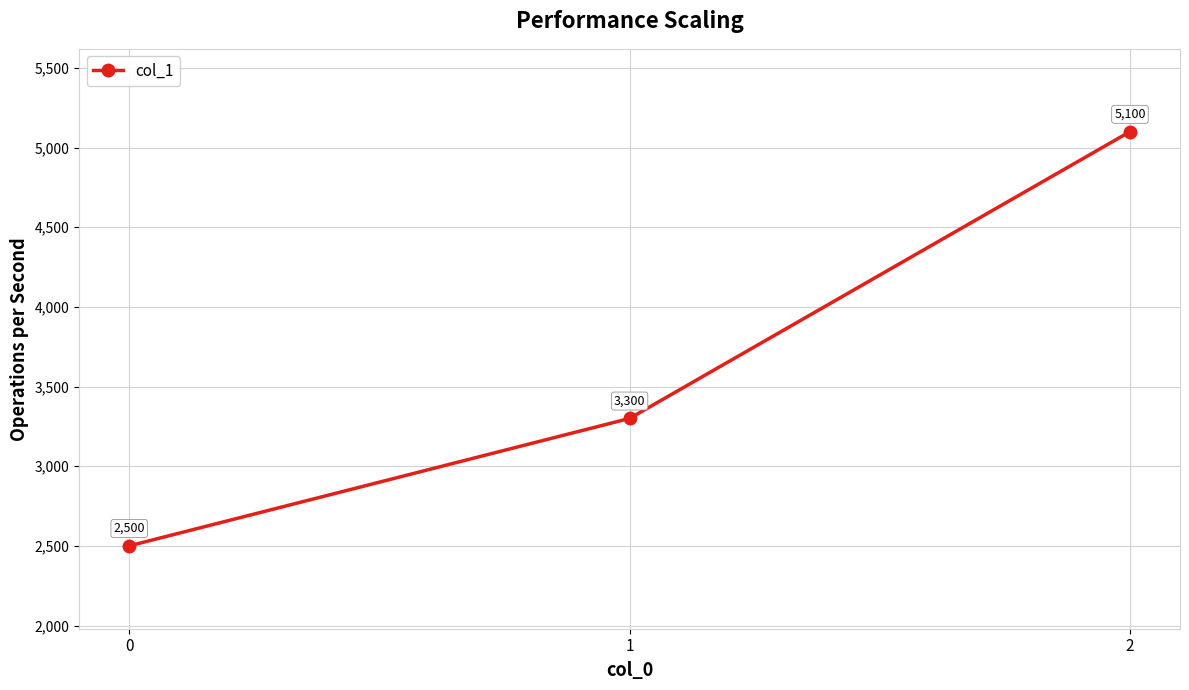

How many data points are less than 3300?

1